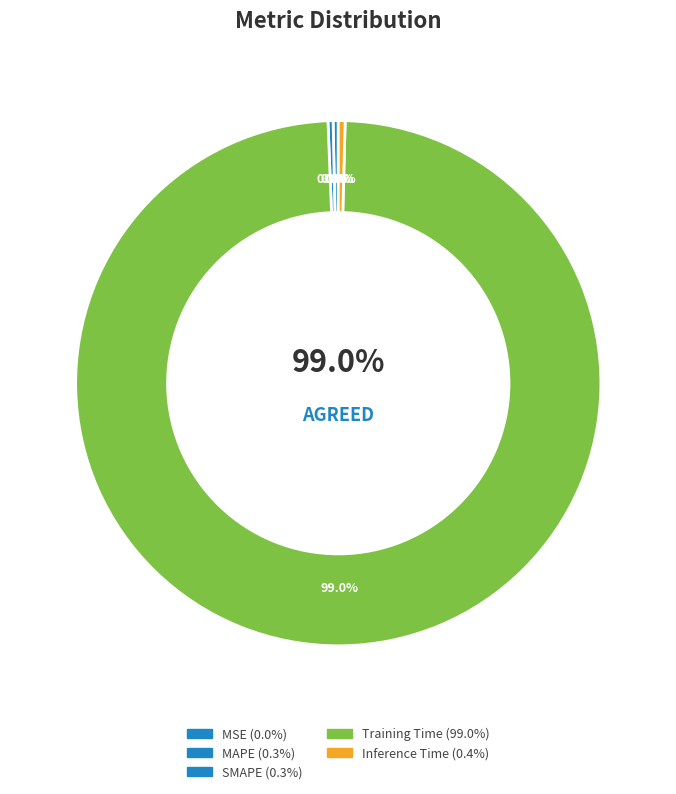

Which slice is the smallest?

MSE